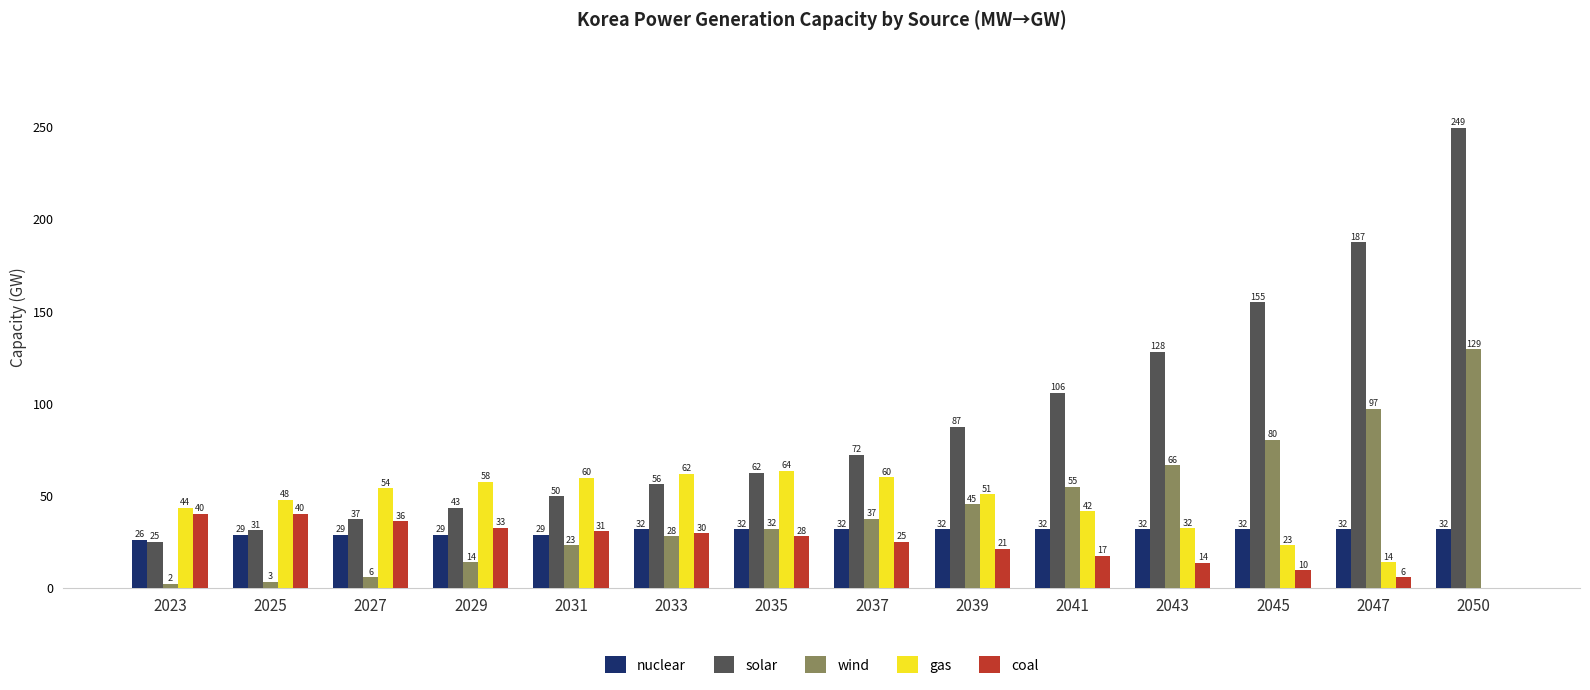

What is the difference between the solar values at 2037 and 2025?

41.0